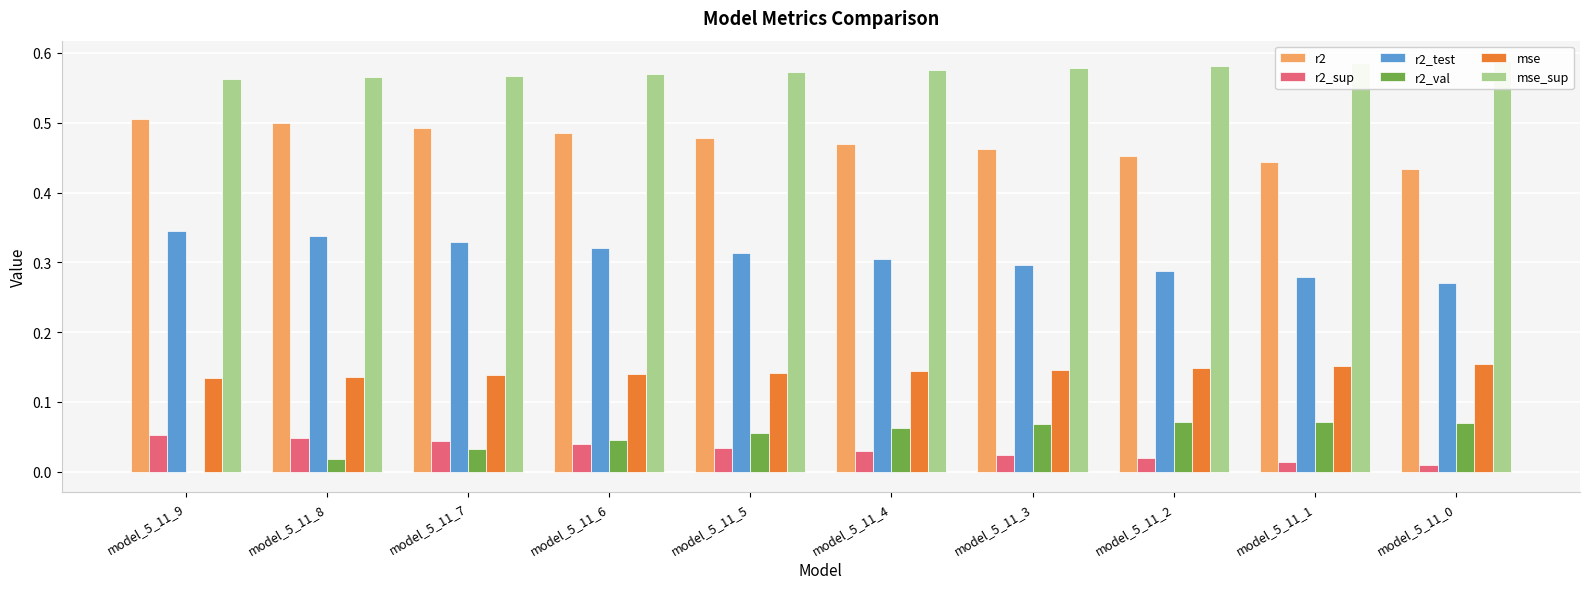

The r2_test series shows 0.5 at model_5_11_4. True or false?

False